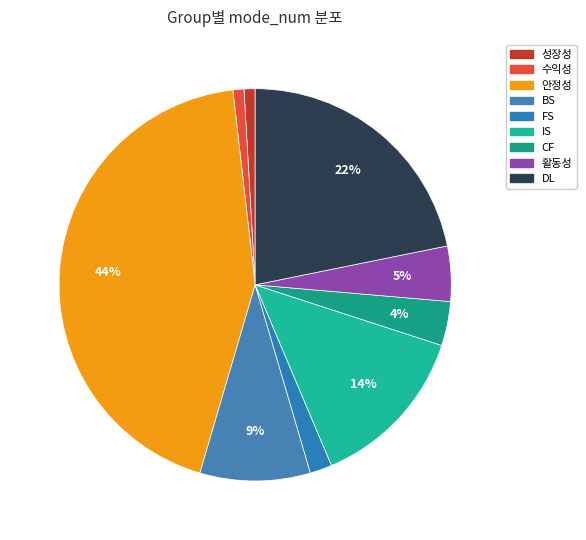

To the nearest percent, what portion does 활동성 represent?

5%